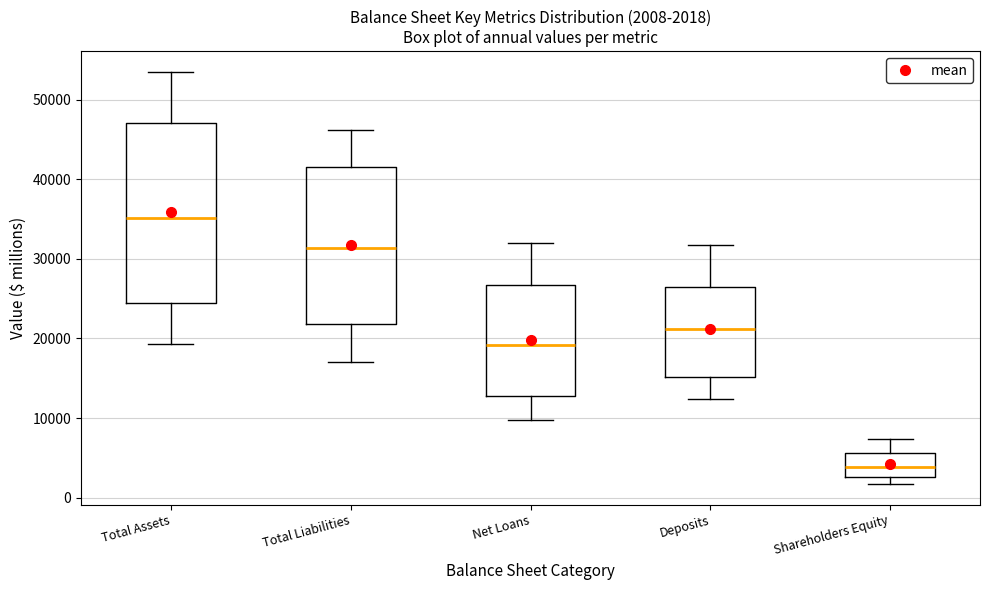

Which box is the tallest, from its lower edge to its upper edge?

Total Assets